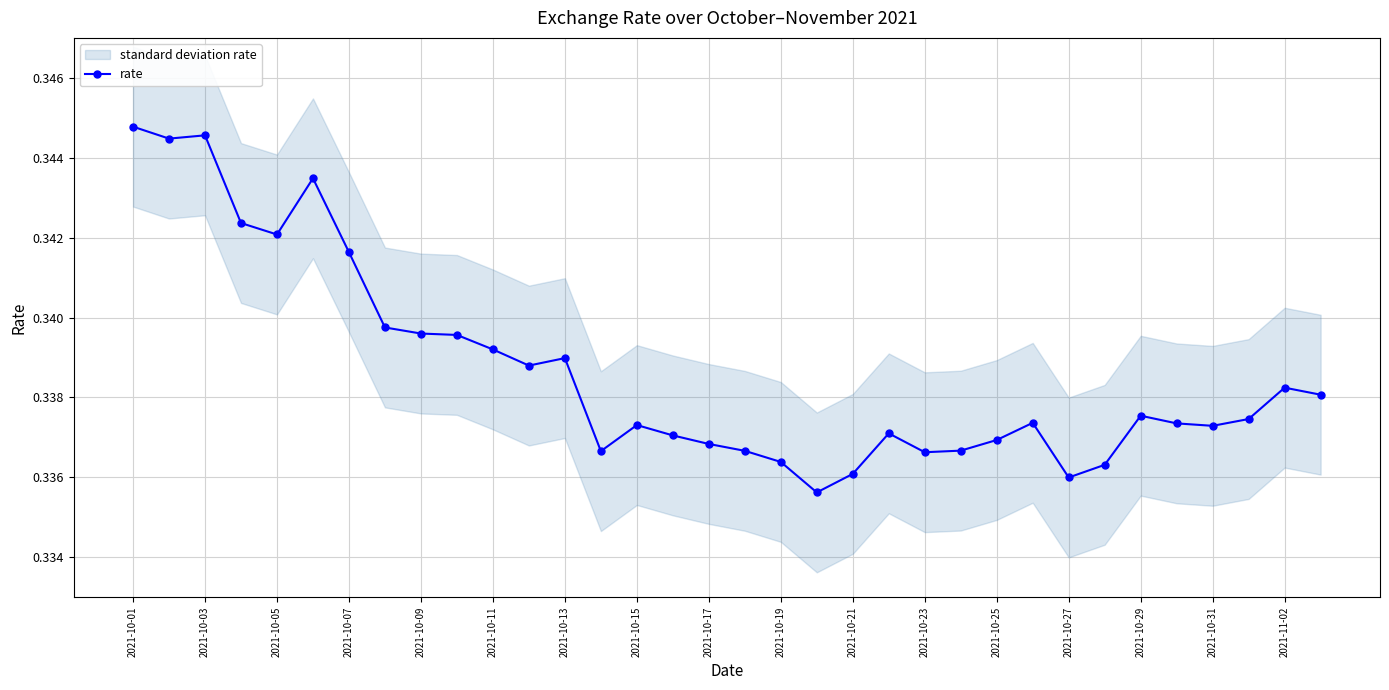

Where is the data nearest to the value 0?

19